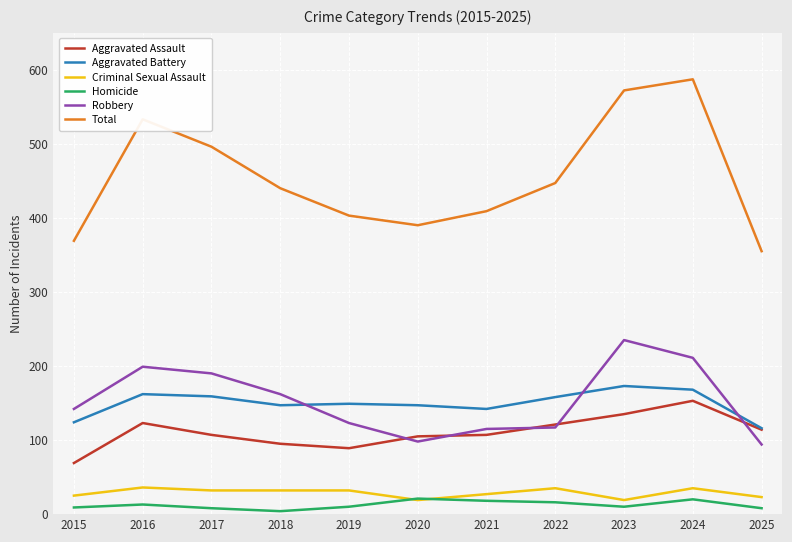

Rank the series by their maximum value, from lowest to highest.

Homicide, Criminal Sexual Assault, Aggravated Assault, Aggravated Battery, Robbery, Total